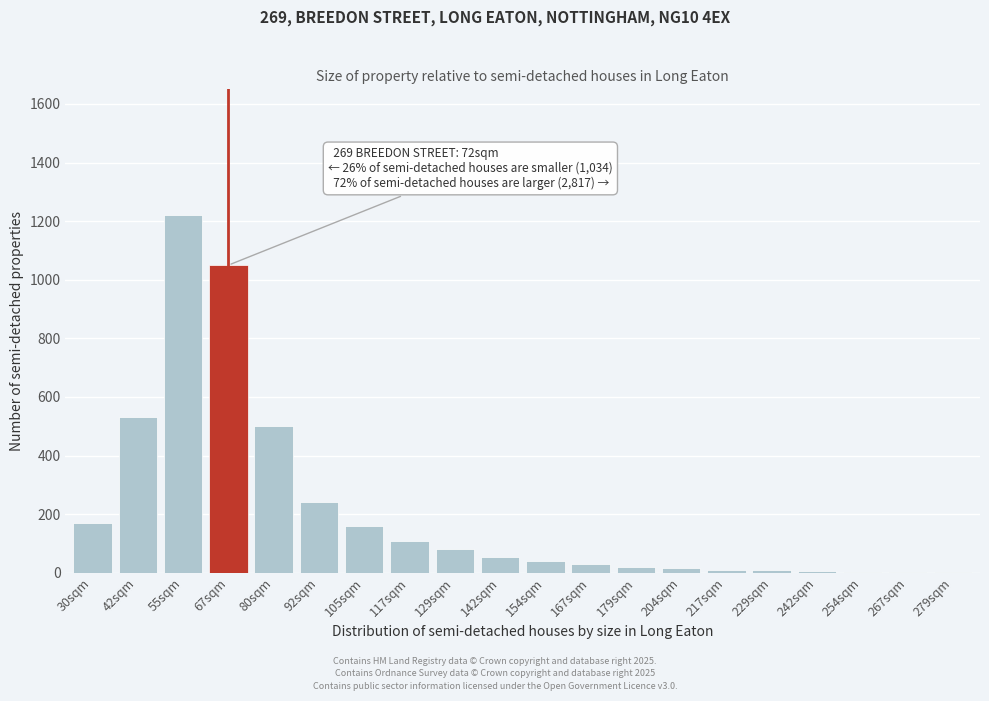

What is the maximum value shown in the chart?

1220